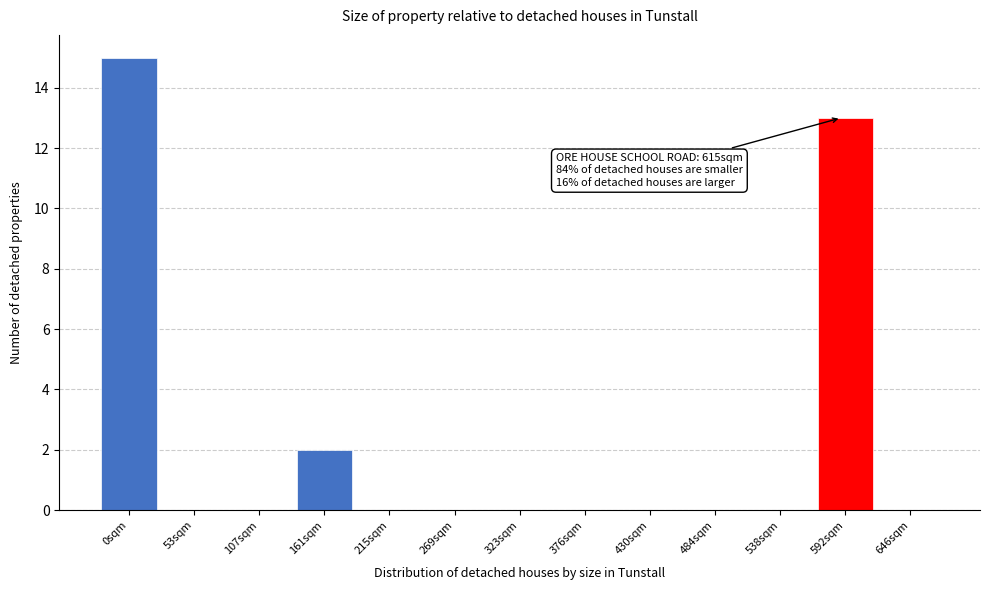

Reading left to right, extract all data points from this chart.

0sqm=15	53sqm=0	107sqm=0	161sqm=2	215sqm=0	269sqm=0	323sqm=0	376sqm=0	430sqm=0	484sqm=0	538sqm=0	592sqm=13	646sqm=0